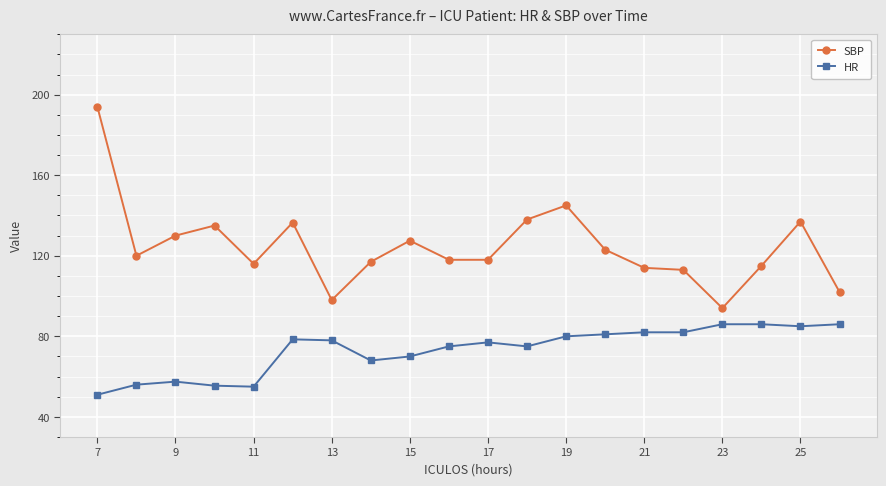

Which series has the largest total across all categories?

SBP